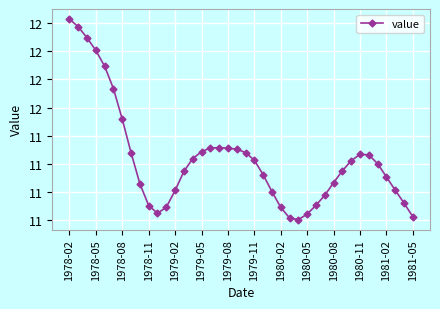

What is the minimum value shown in the chart?

10.8